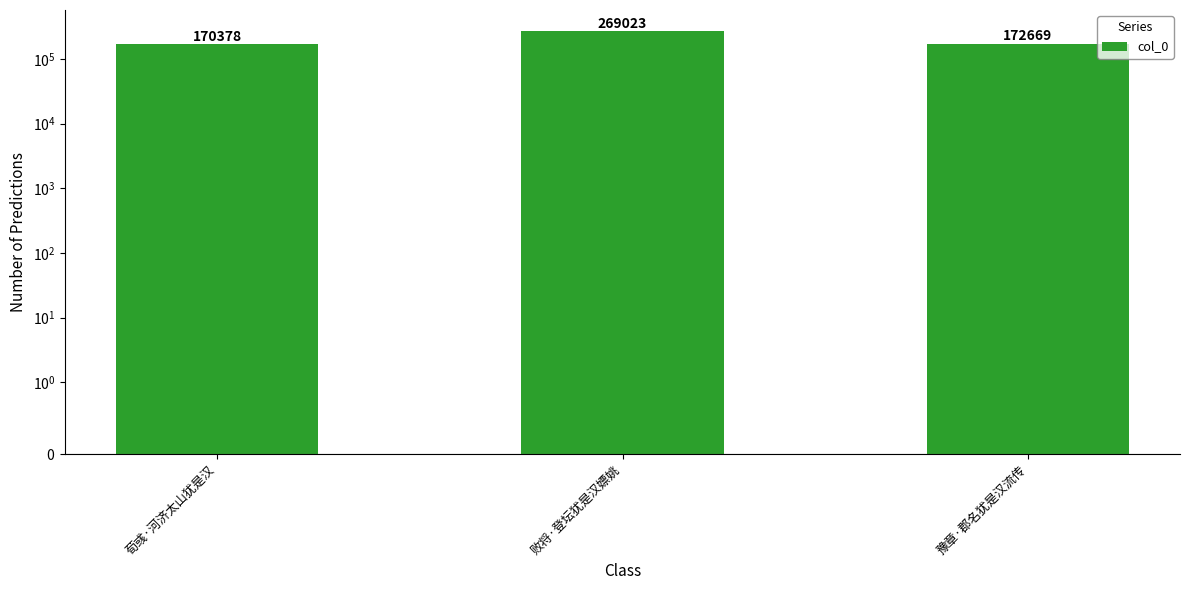

Is it true that the value at 败将·登坛犹是汉嫖姚 is 269023?

True